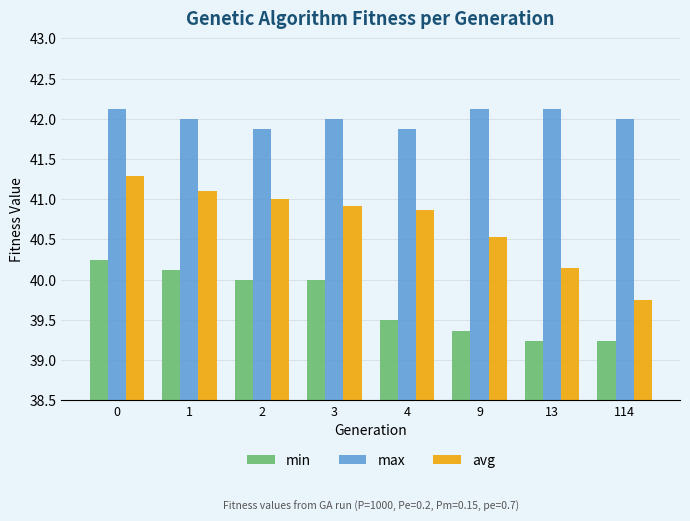

Which series has the largest range (max minus min)?

avg